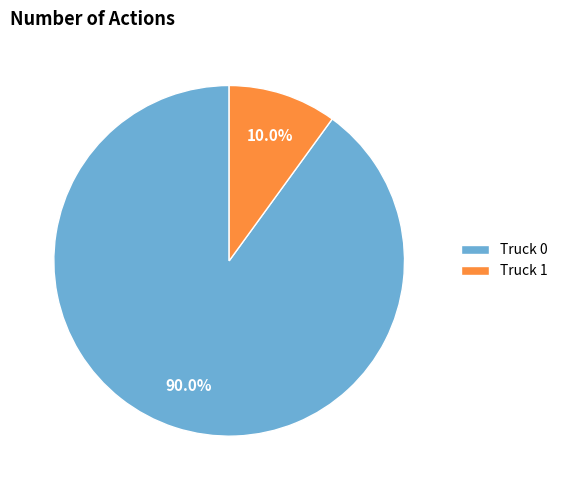

Do Truck 0 and Truck 1 together represent more than half of the pie?

Yes